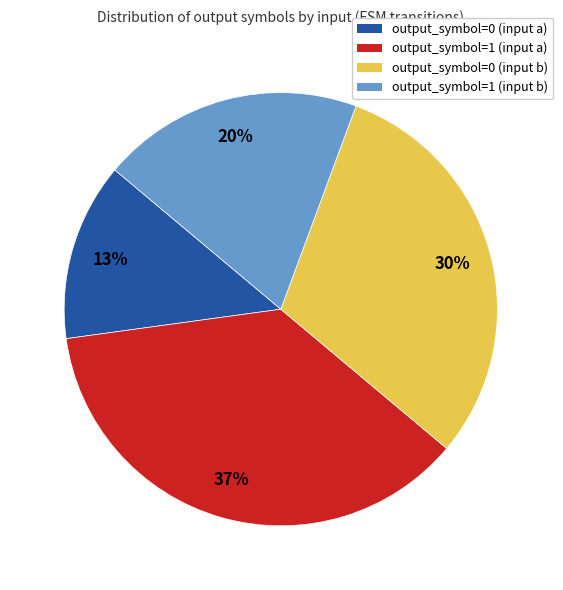

True or false: output_symbol=0 (input a) accounts for 21% of the total.

False